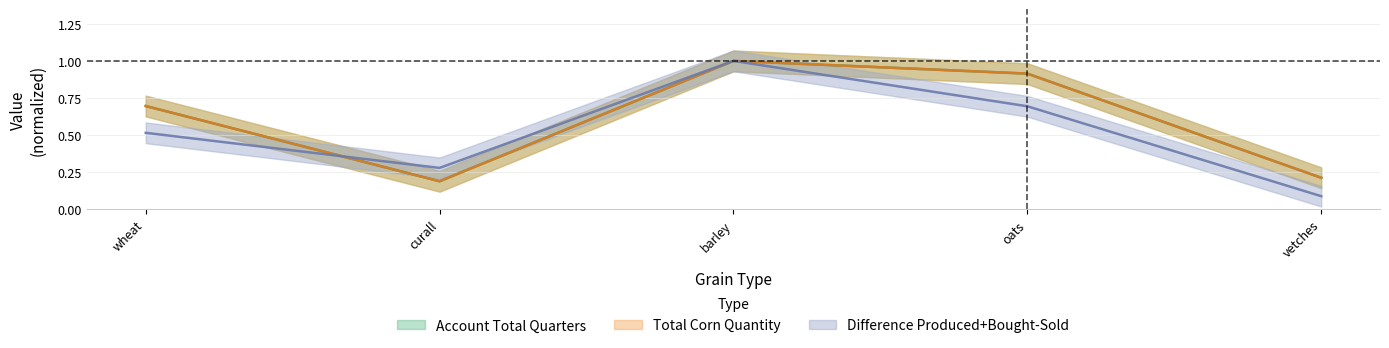

What is the approximate value of Account Total Quarters at oats?

0.9